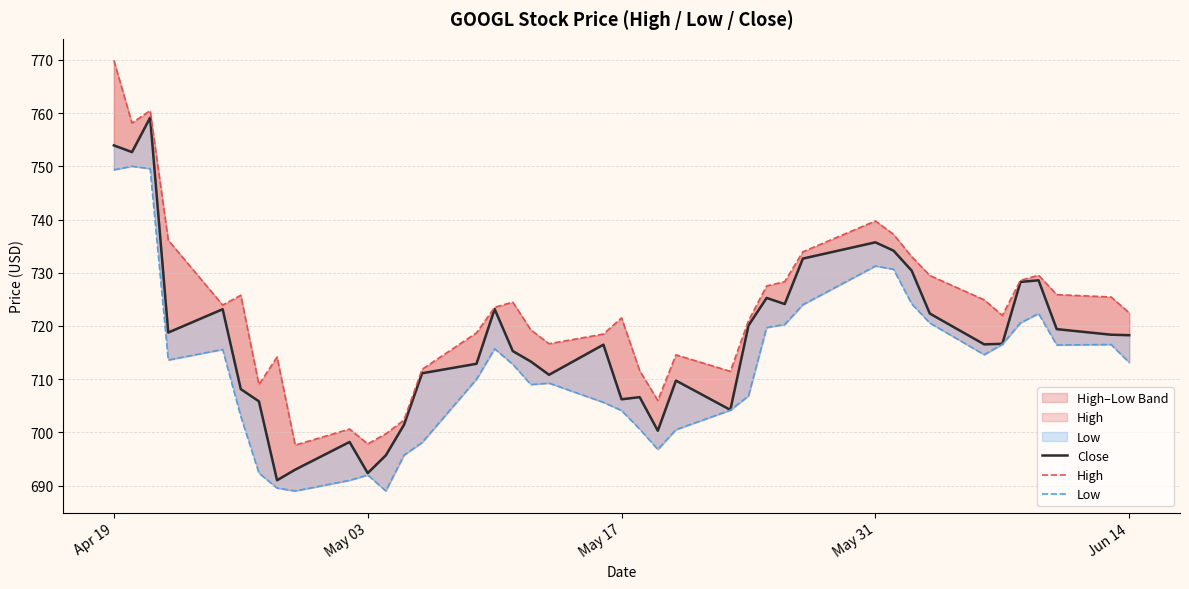

Rank the series by their maximum value, from lowest to highest.

Low, Close, High